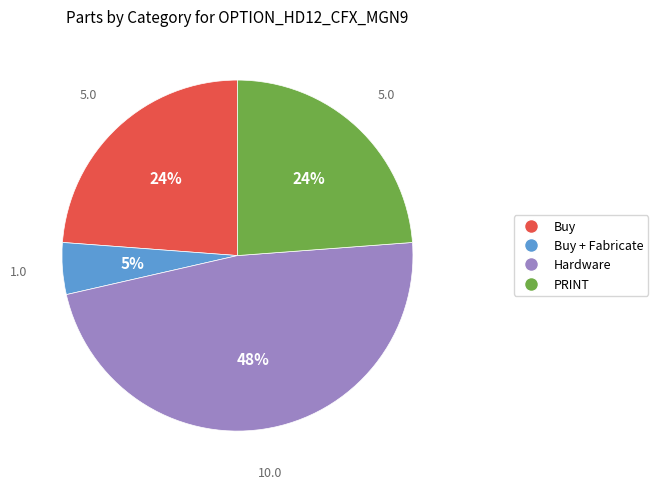

Which slice is the smallest?

Buy + Fabricate